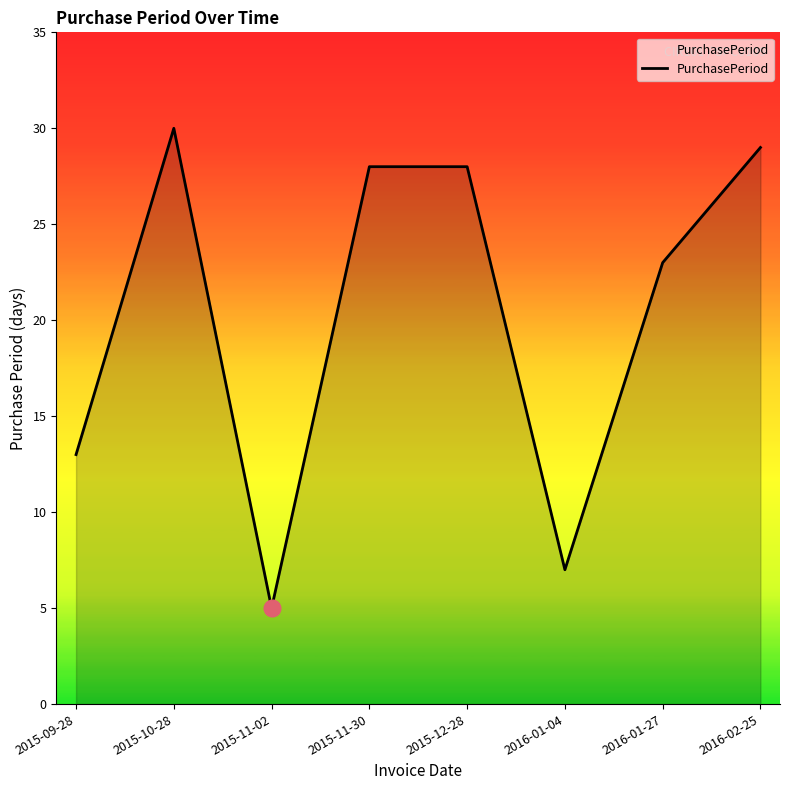

What position from the left is 2015-11-02?

3